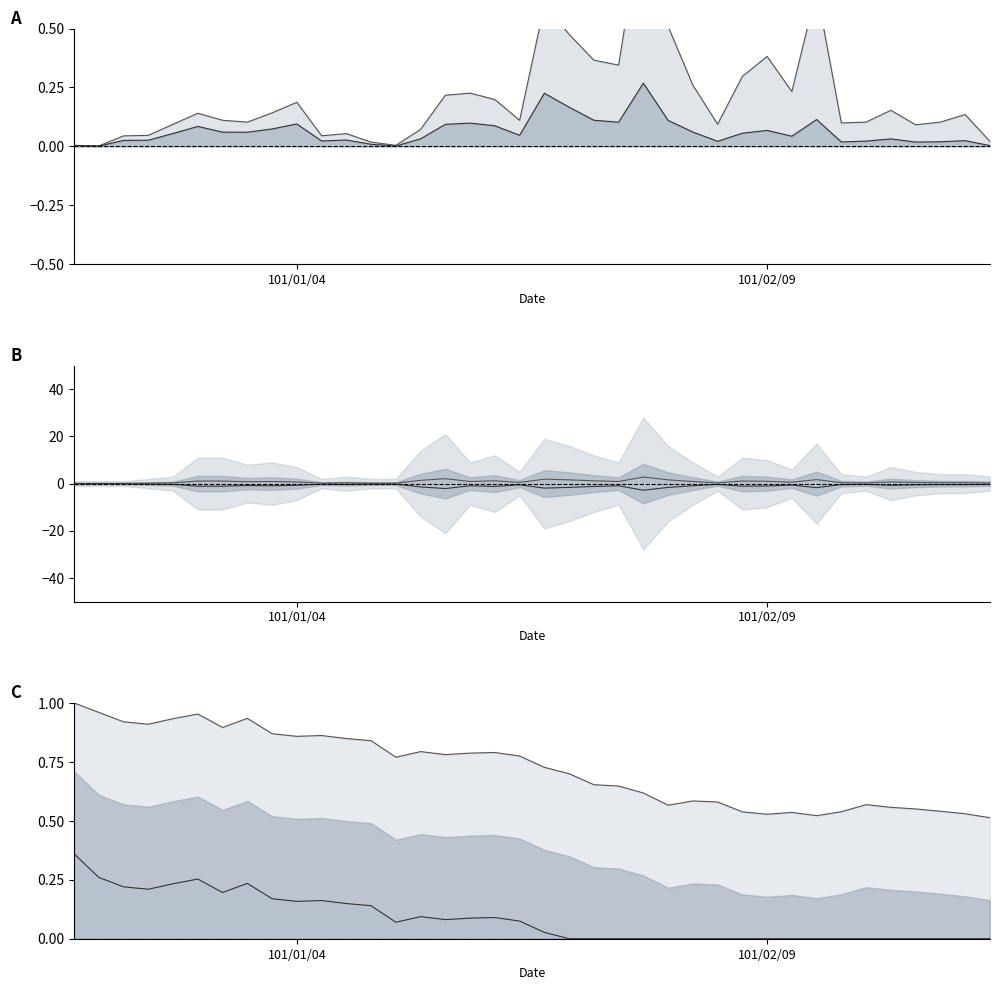

Is it true that col_8 equals 1.6 at 101/02/04?

True